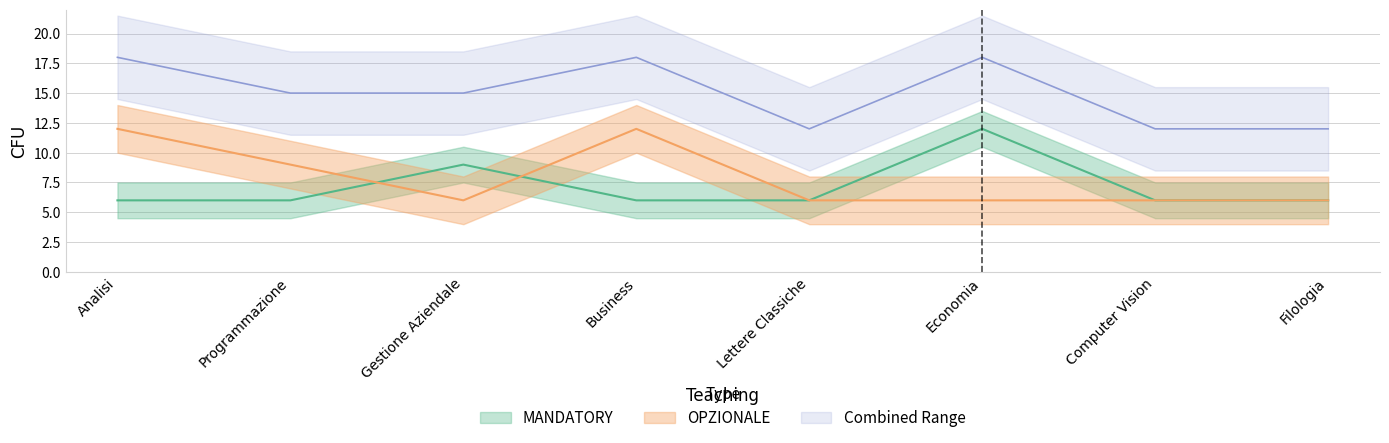

What is the total value across all series at Programmazione?

15